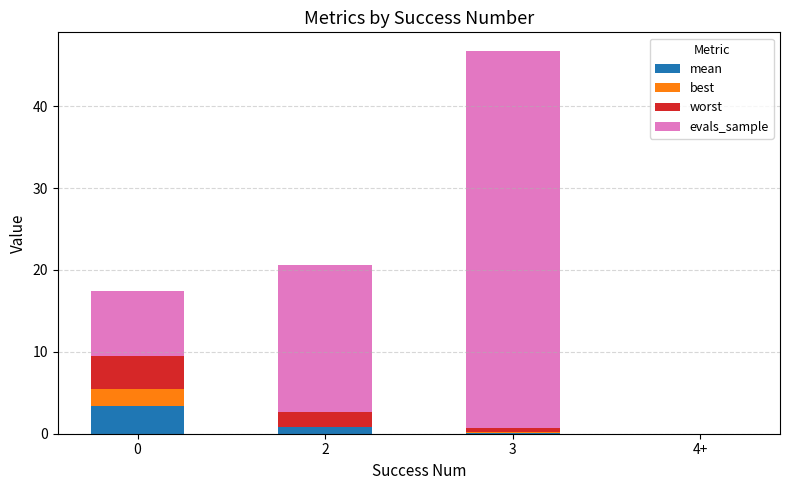

At which category is the sum across all series the highest?

3